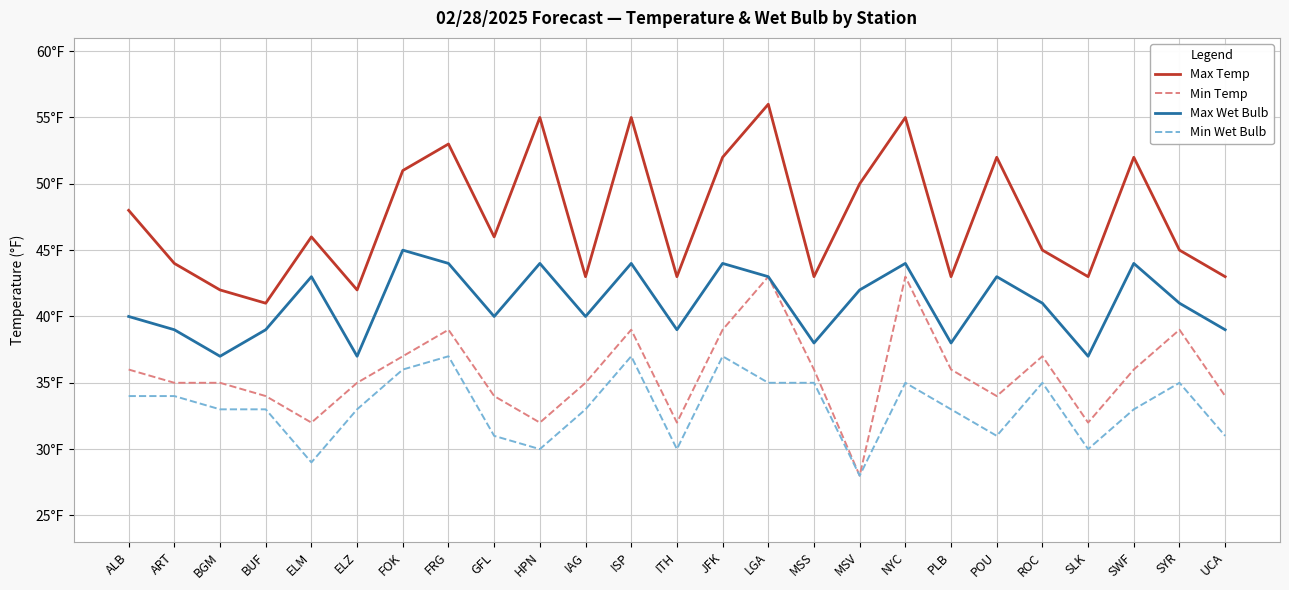

Rank the categories by Min Temp value from highest to lowest.

LGA, NYC, FRG, ISP, JFK, SYR, FOK, ROC, ALB, MSS, PLB, SWF, ART, BGM, ELZ, IAG, BUF, GFL, POU, UCA, ELM, HPN, ITH, SLK, MSV